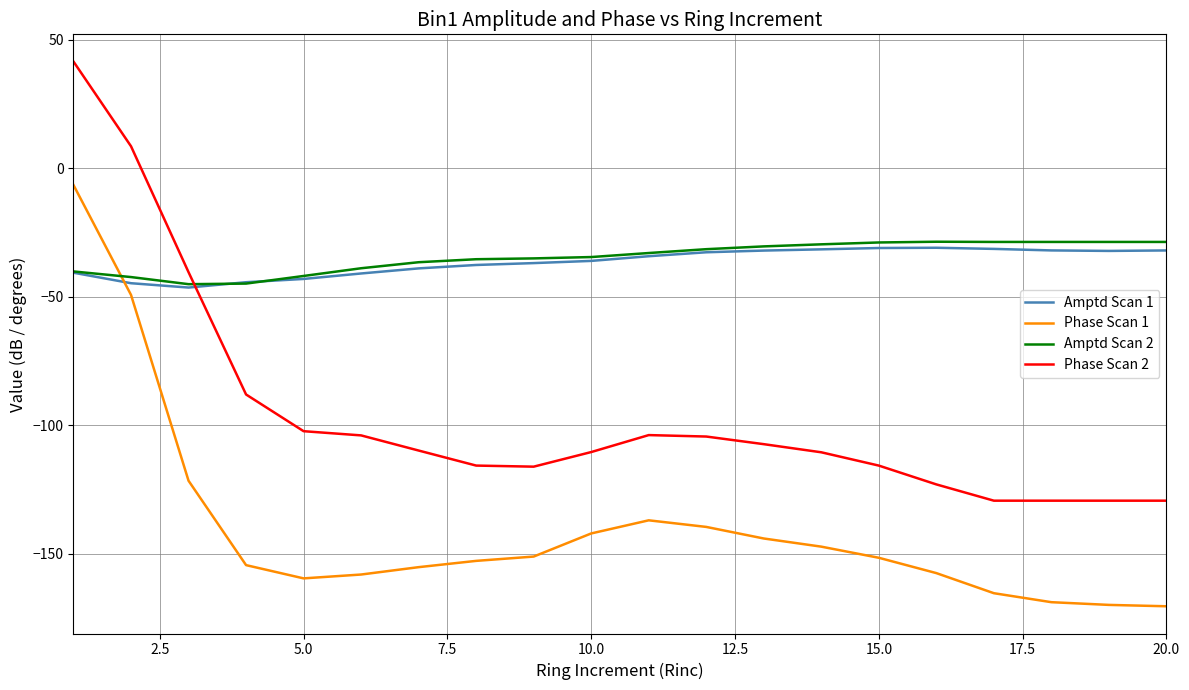

True or false: Amptd Scan 1 and Phase Scan 1 intersect in this chart.

True